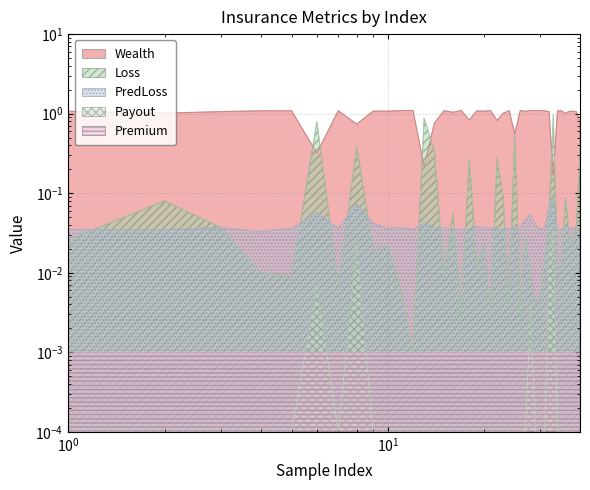

True or false: Wealth and Loss intersect in this chart.

True